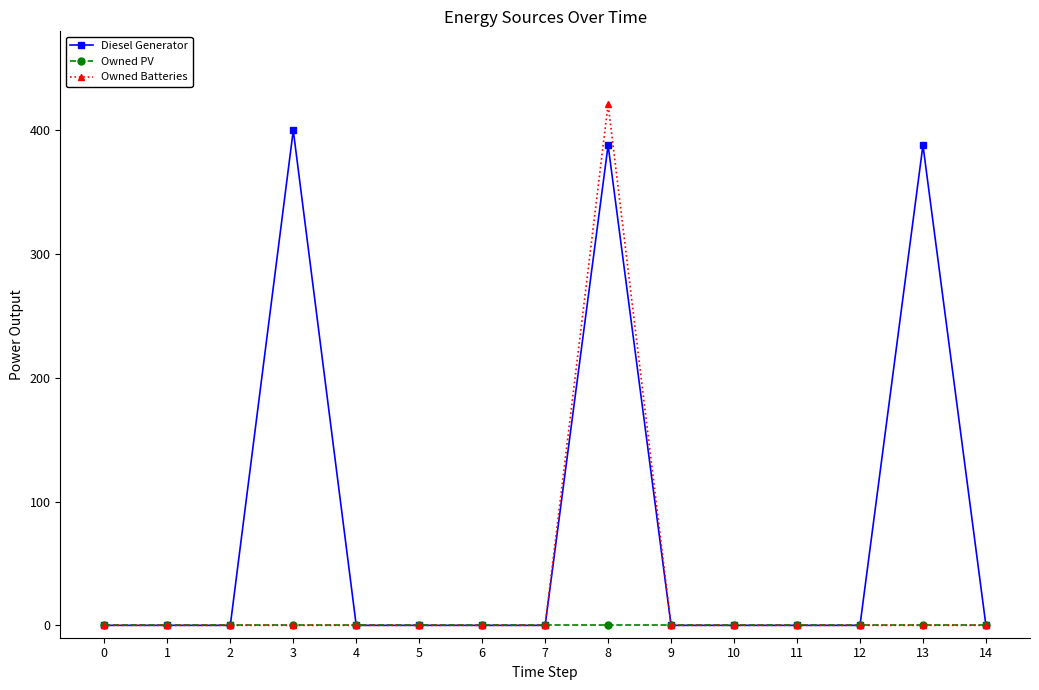

What is the value of the Diesel Generator point at the 14th from the left?

388